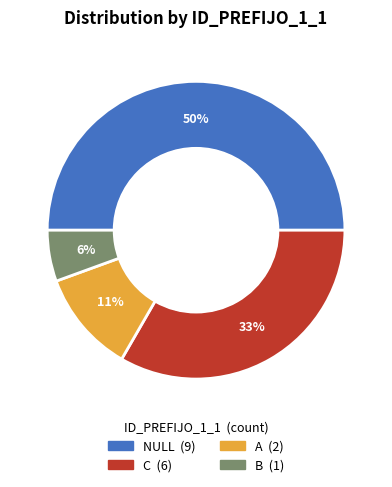

What is the smallest slice in the pie chart?

B